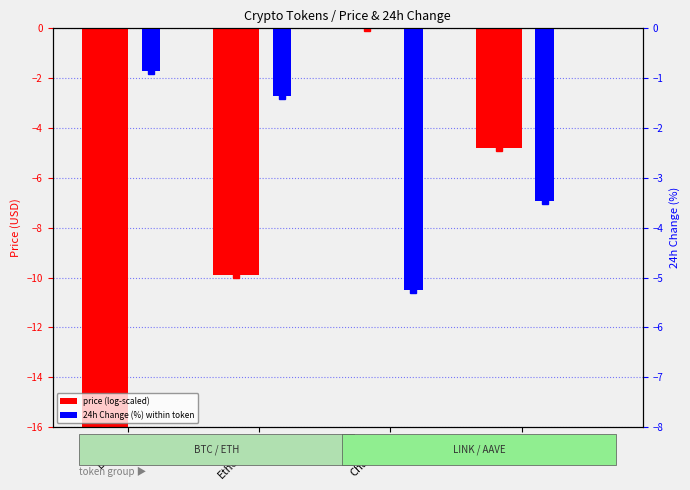

What is the total value across all series at Bitcoin?

-16.9